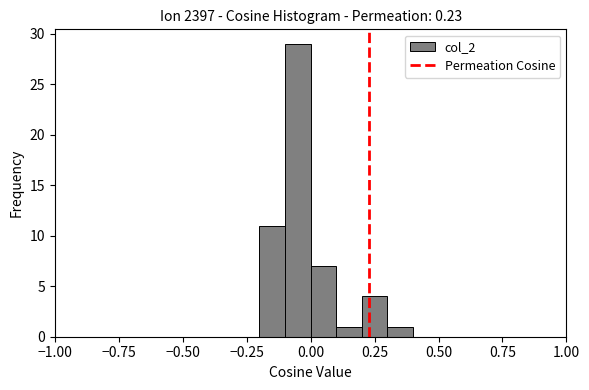

Read against the x-axis, roughly where is the centre of the tallest bar?

-0.05